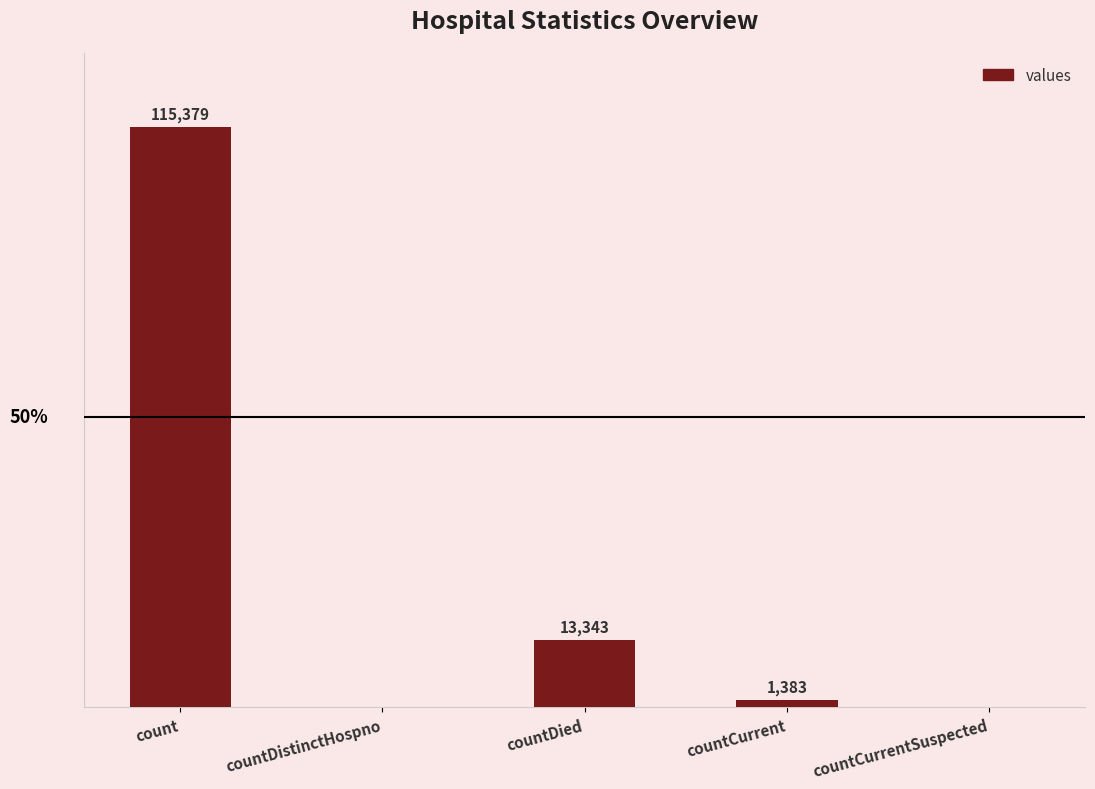

Between countDistinctHospno and count, which is larger?

count